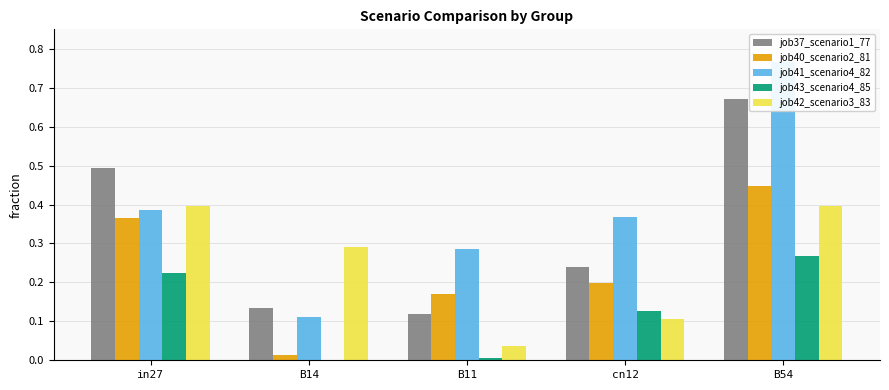

Is it true that job40_scenario2_81 equals 0.1 at in27?

False